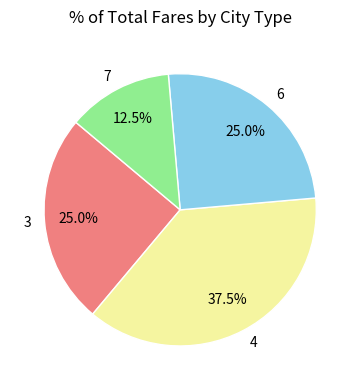

What is the smallest slice in the pie chart?

7